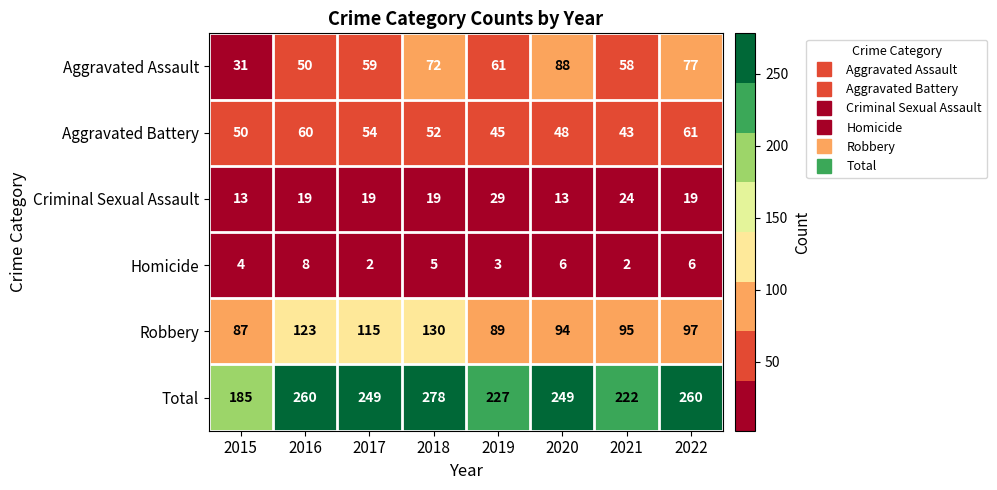

Which series changed the most between 2018 and 2021?

Total